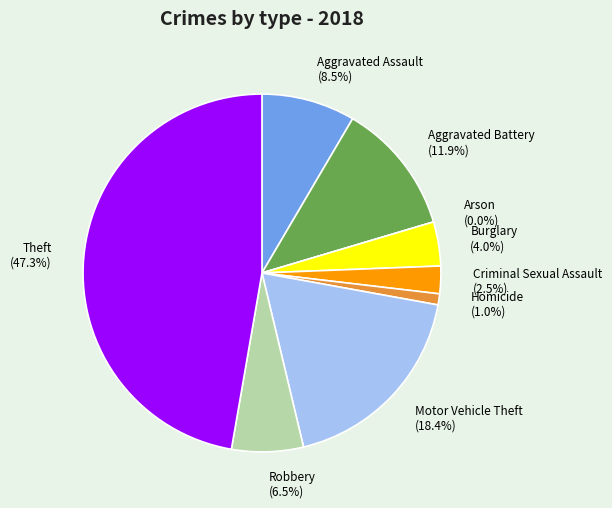

What percentage is NOT represented by Burglary?

96.0%